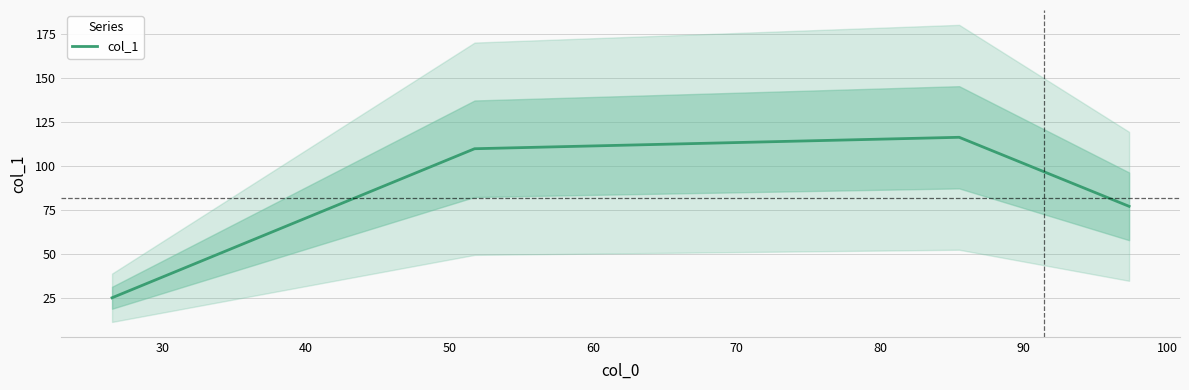

Reading left to right, what are all the values shown in this chart?

25.0	109.8	116.2	77.0